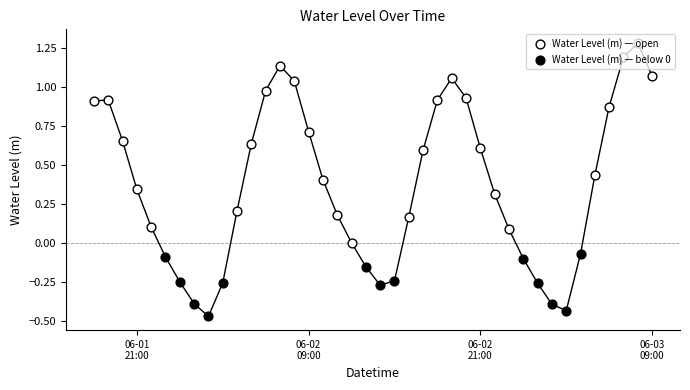

What is the change in value from 2023-06-01 21:00:00 to 2023-06-02 02:00:00?

-0.8